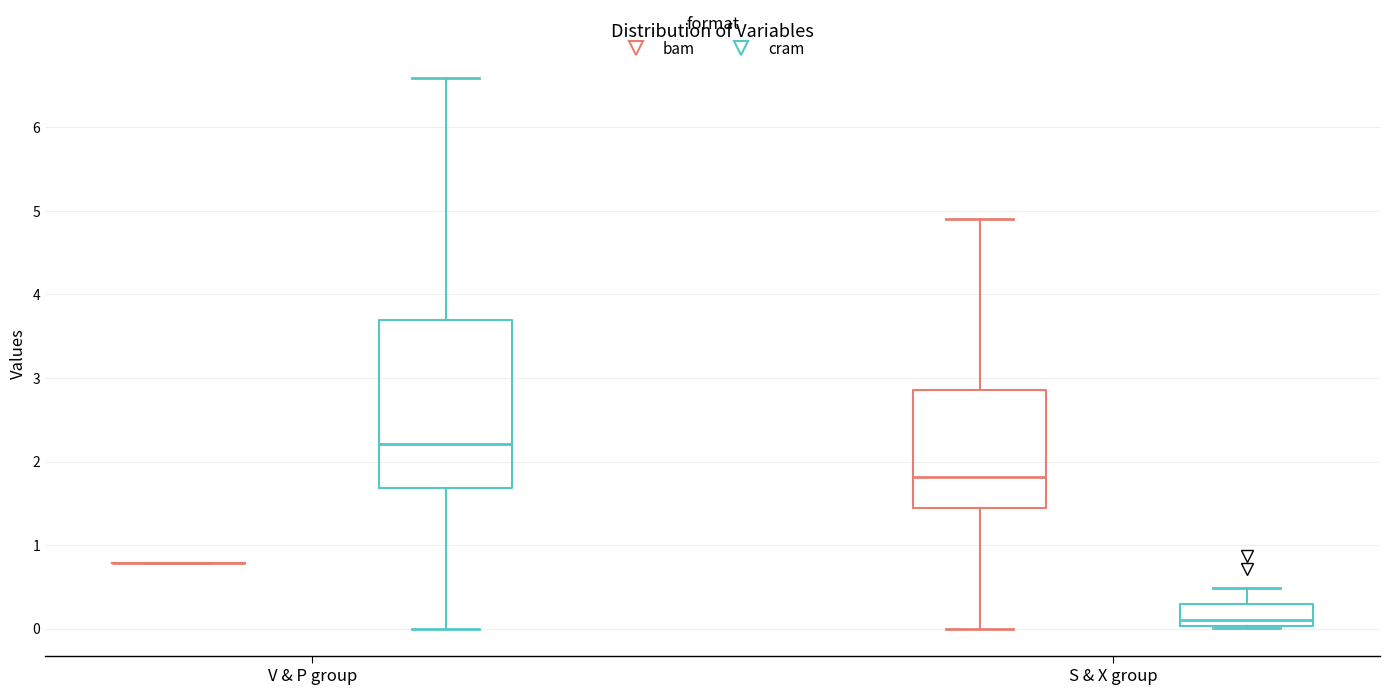

Comparing the boxes themselves (not the whiskers), which one is the tallest?

V & P group (cram)